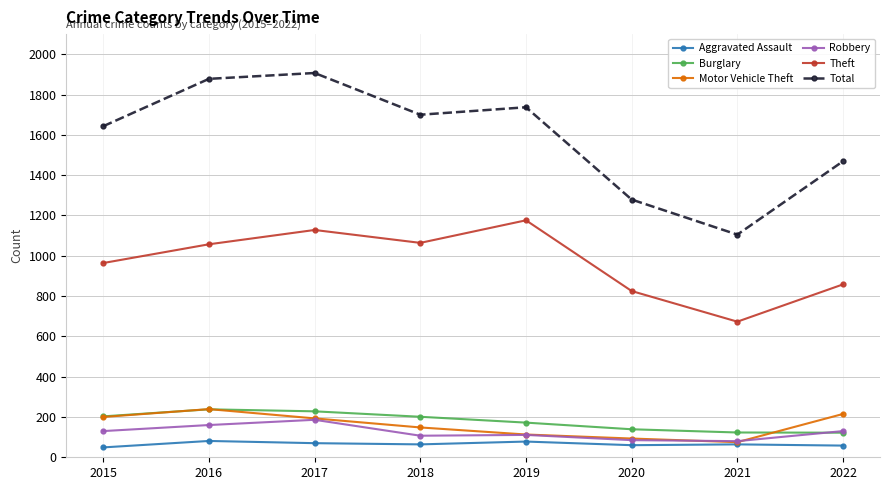

In Total, how many points are higher than both neighbors (excluding endpoints)?

2